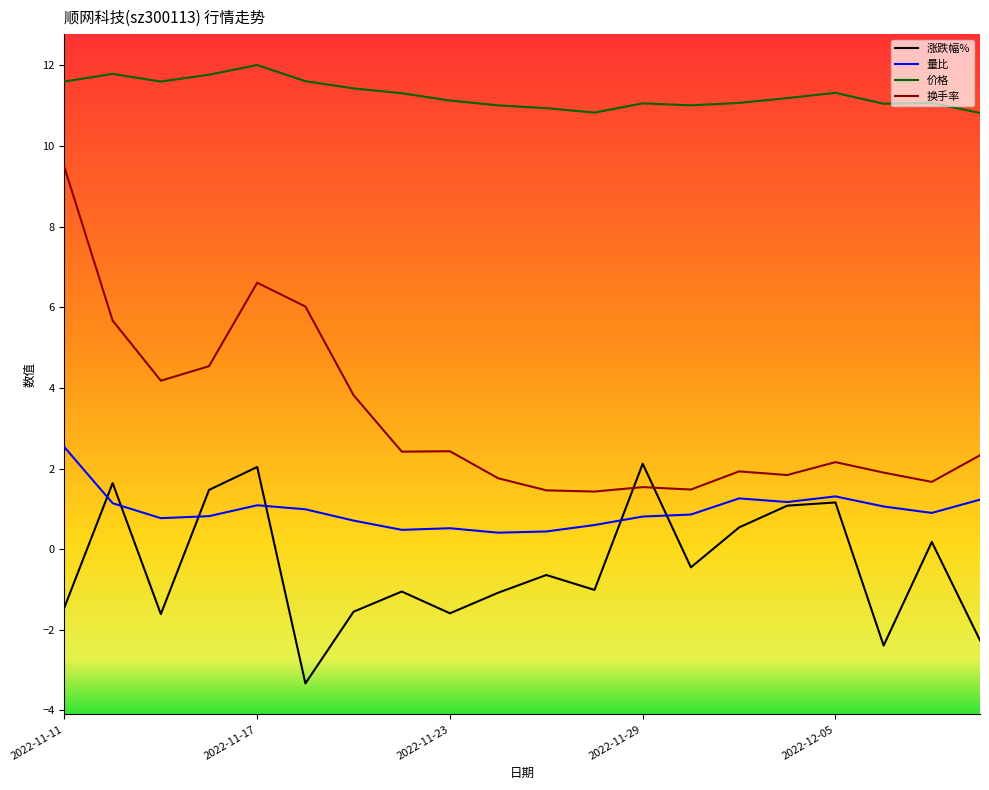

Which series has the largest total across all categories?

价格